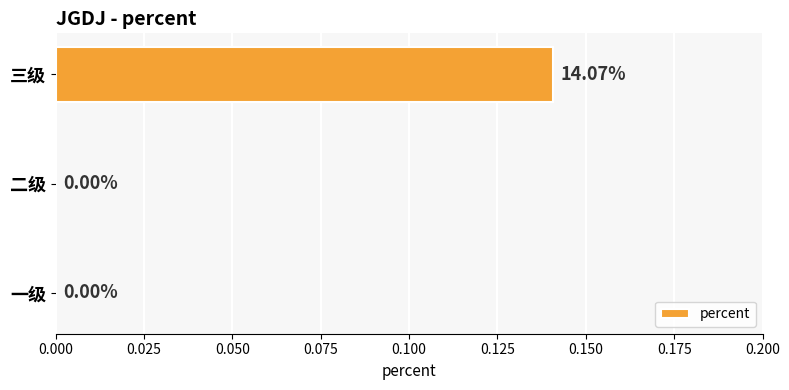

Count the values in the range 0 to 1.

3